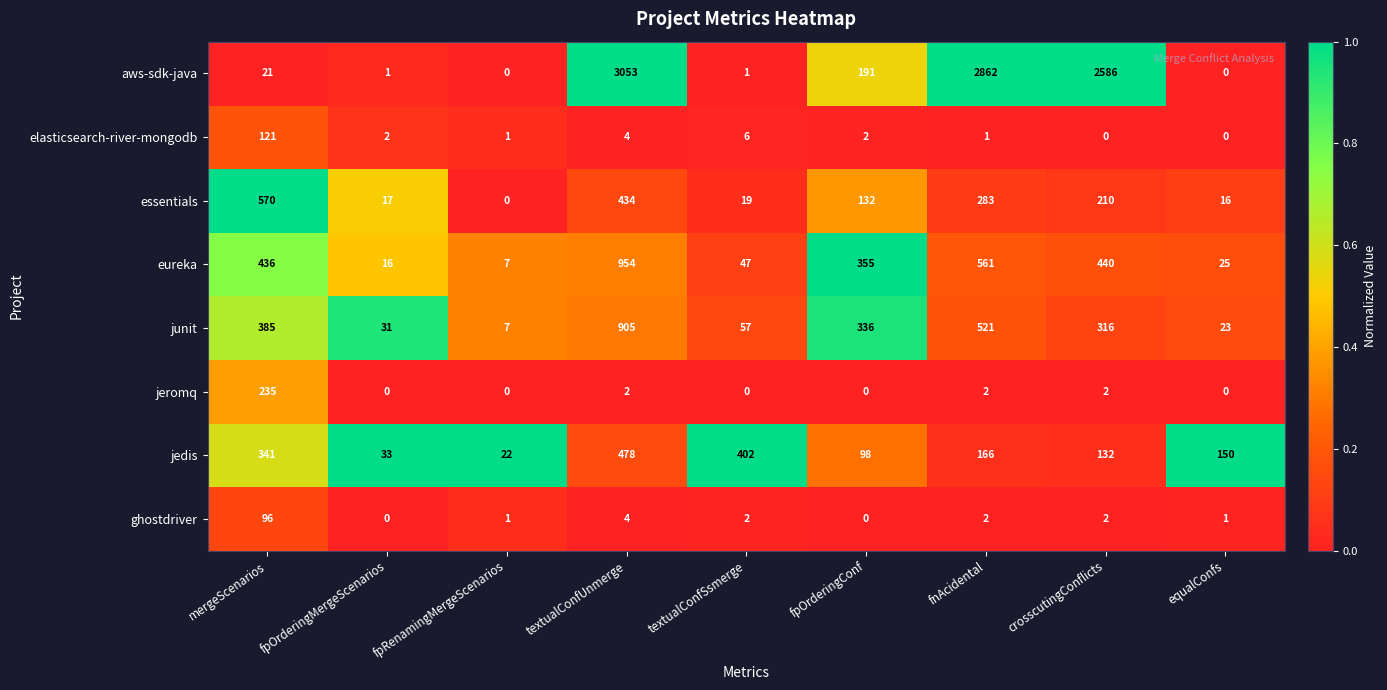

Is the value of eureka at fpOrderingConf greater than the value of junit at equalConfs?

Yes